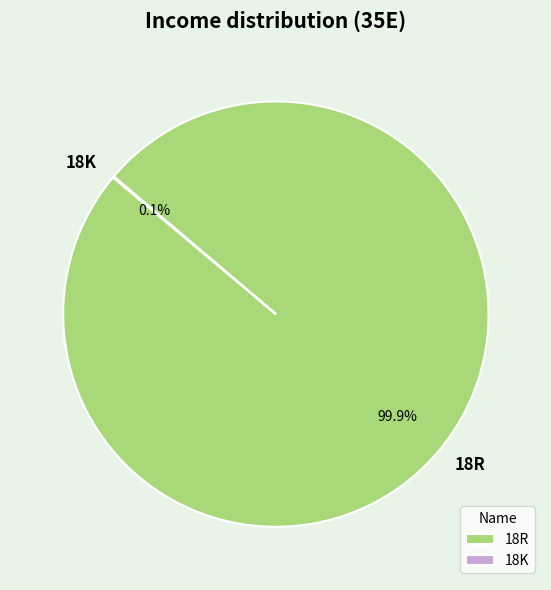

Is there any slice that represents more than half of the pie?

Yes